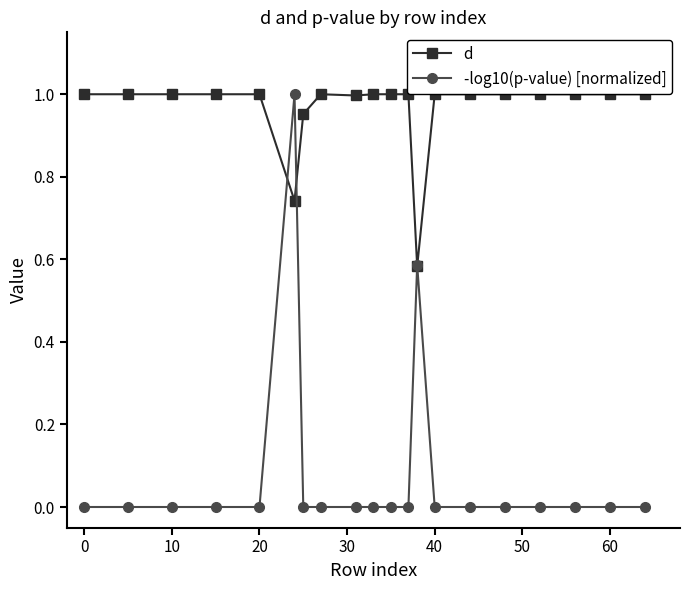

Which series has the largest range (max minus min)?

-log10(p-value) [normalized]